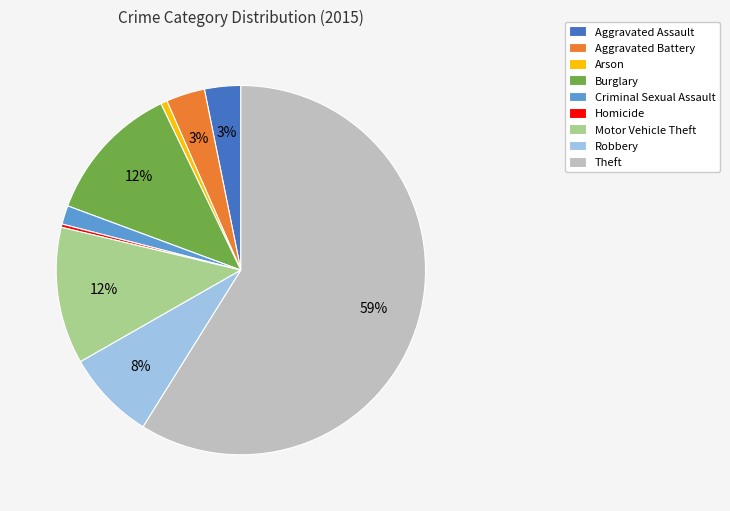

Count the number of slices in the pie.

9